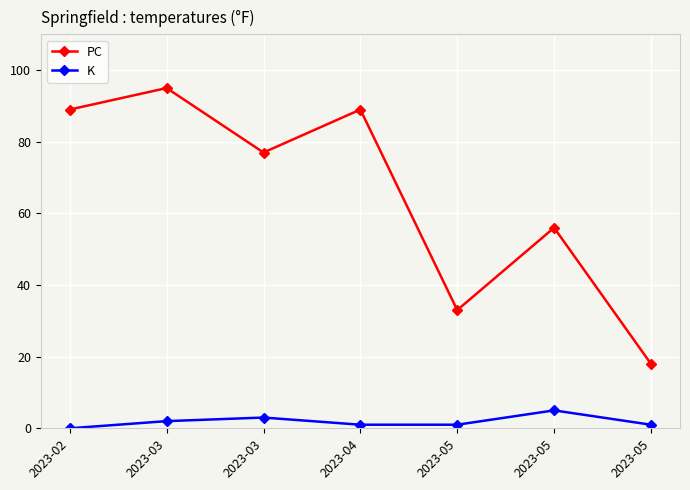

Is it true that K equals 1 at 2023-05?

True